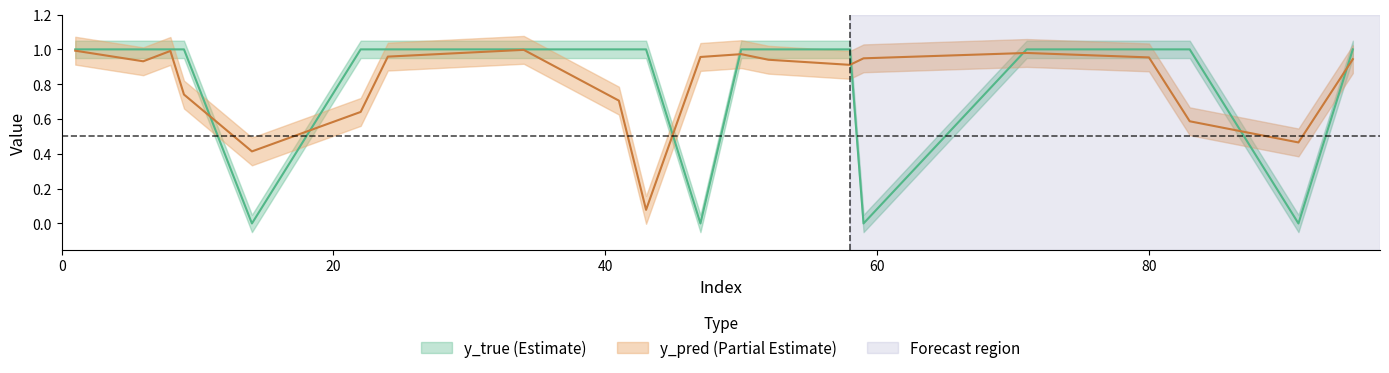

Between 34 and 58, which is larger?

34